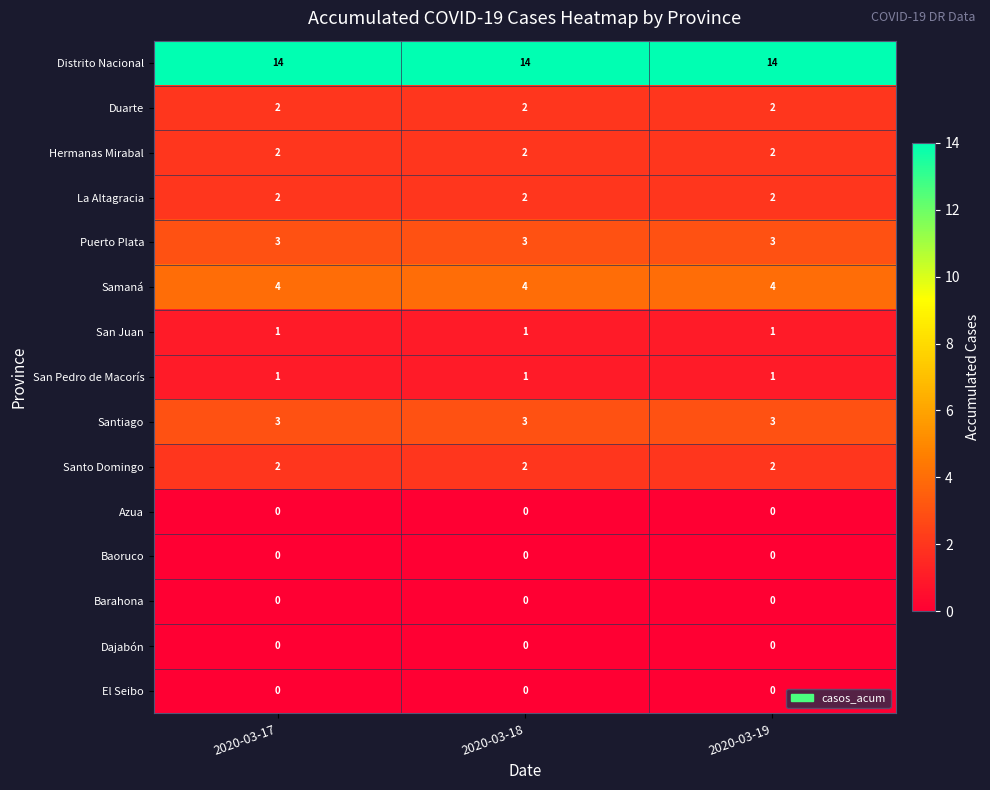

What is the greatest value displayed?

14